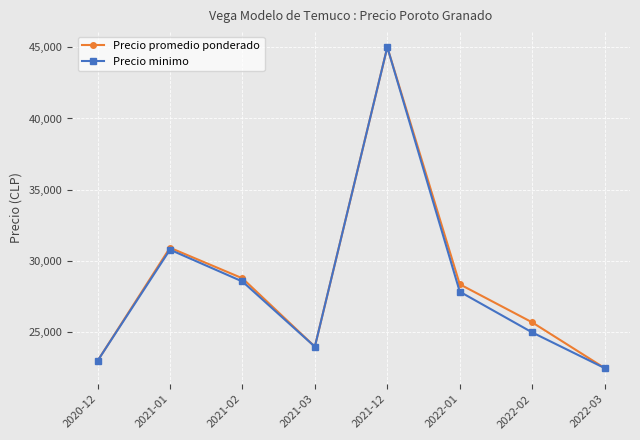

True or false: Precio promedio ponderado has more than 0 interior local peaks.

True